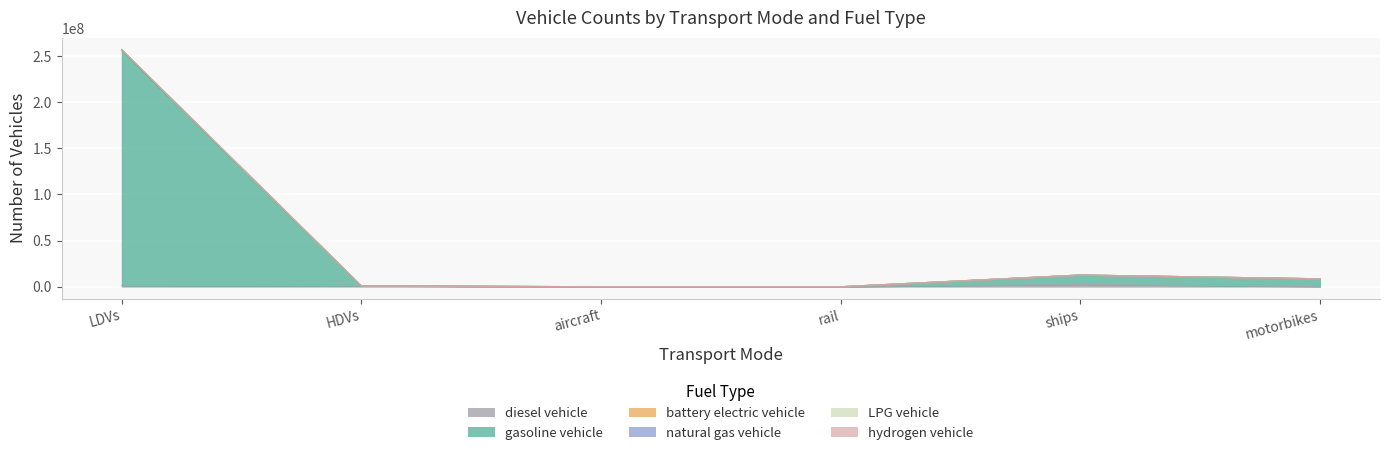

How many categories are shown in the chart?

6